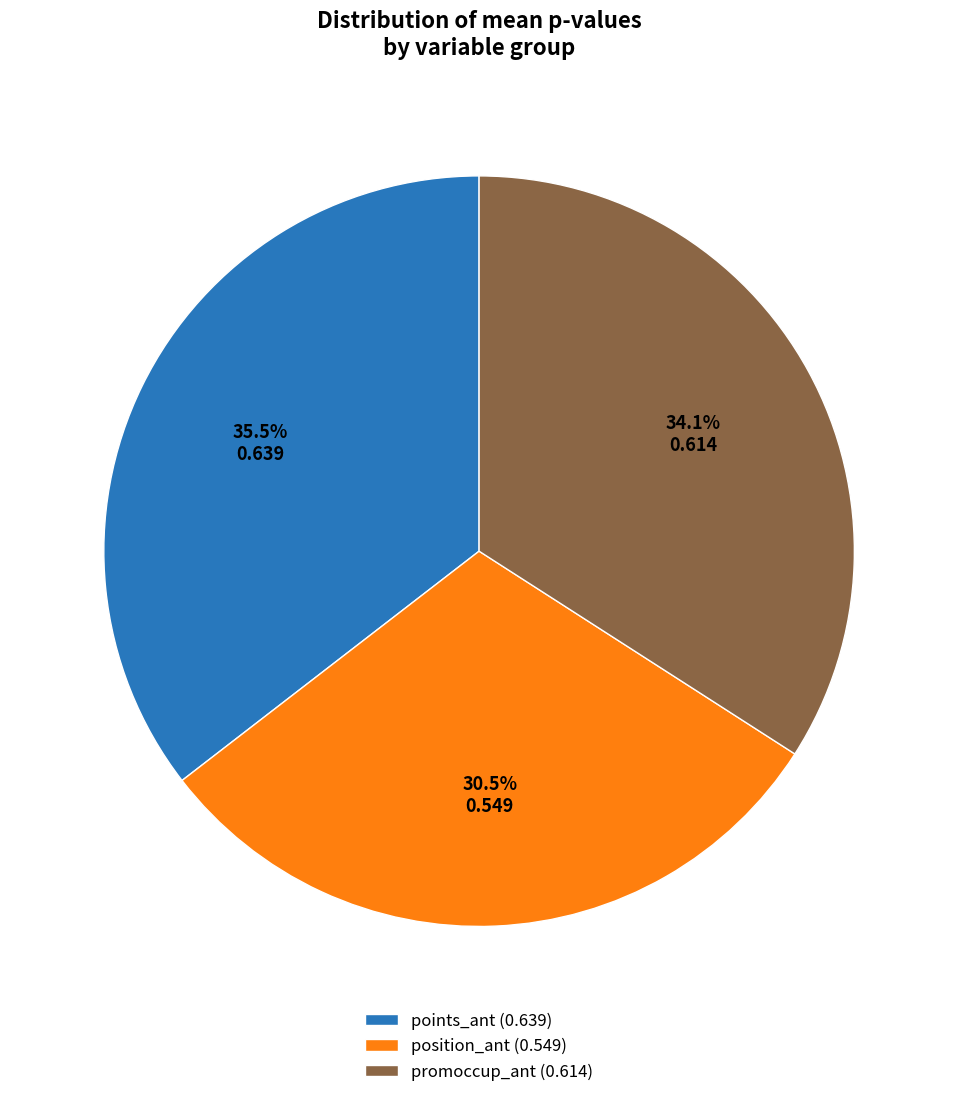

Combined, do points_ant and promoccup_ant account for over 50%?

Yes